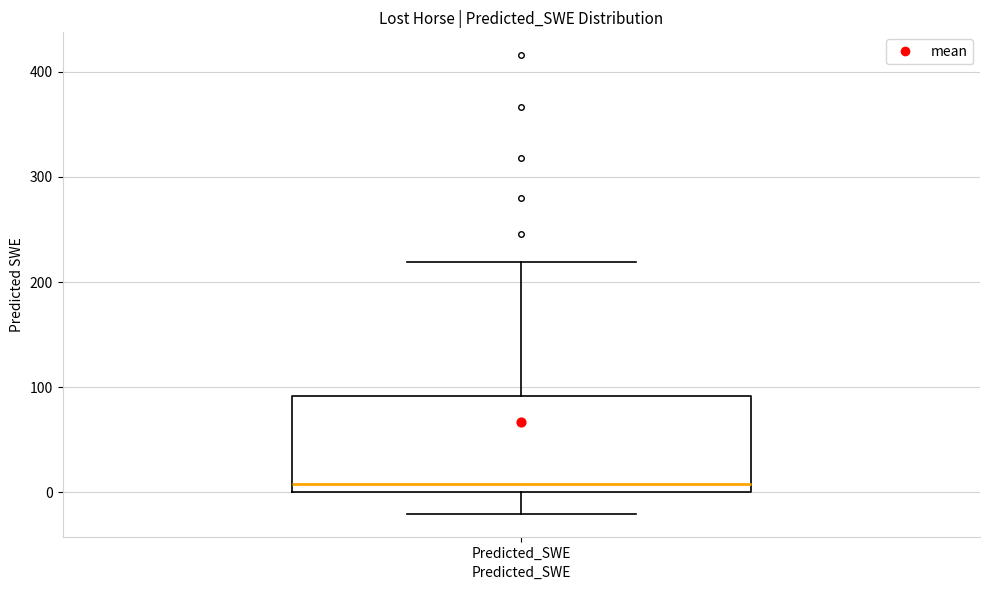

Where is the upper edge of the box for Predicted_SWE on the y-axis? The values are not printed on the chart, so give them approximately, as read against the axis.

90